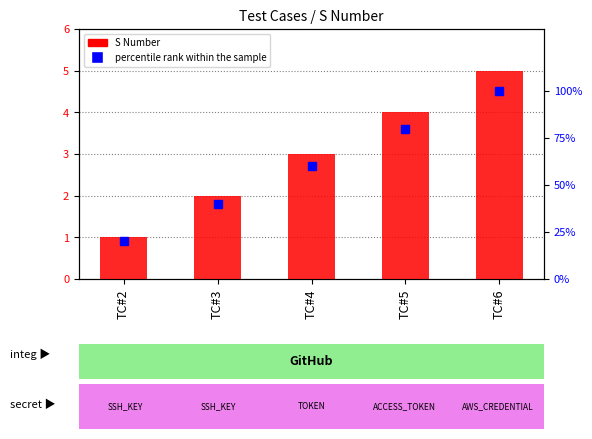

What is the difference between the percentile rank within the sample values at TC#6 and TC#3?

60